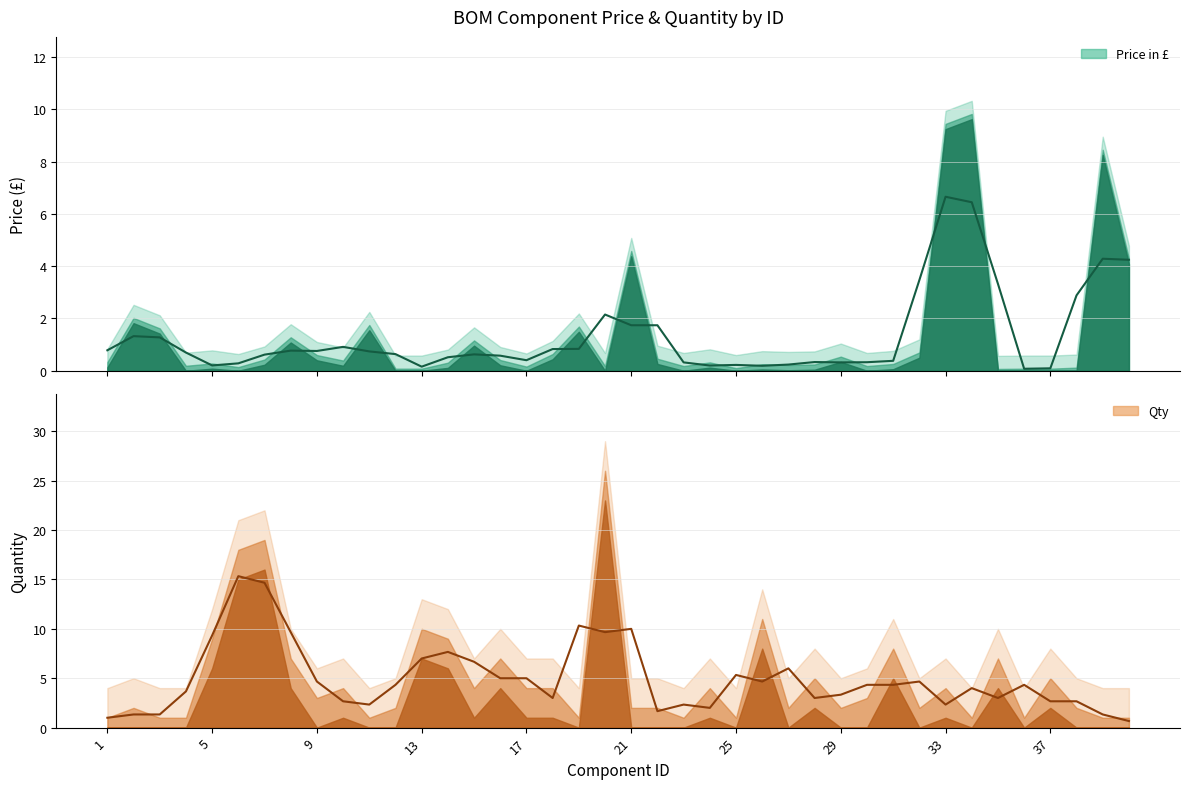

How many intersections are there between Qty and Price in £?

11